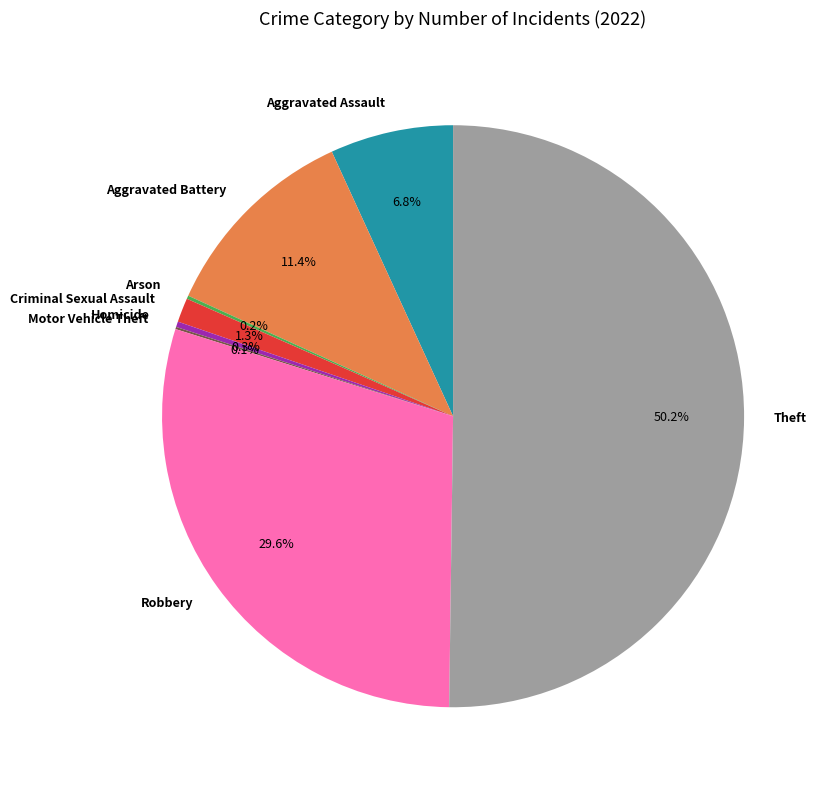

What percentage do Robbery and Homicide together represent?

29.9%